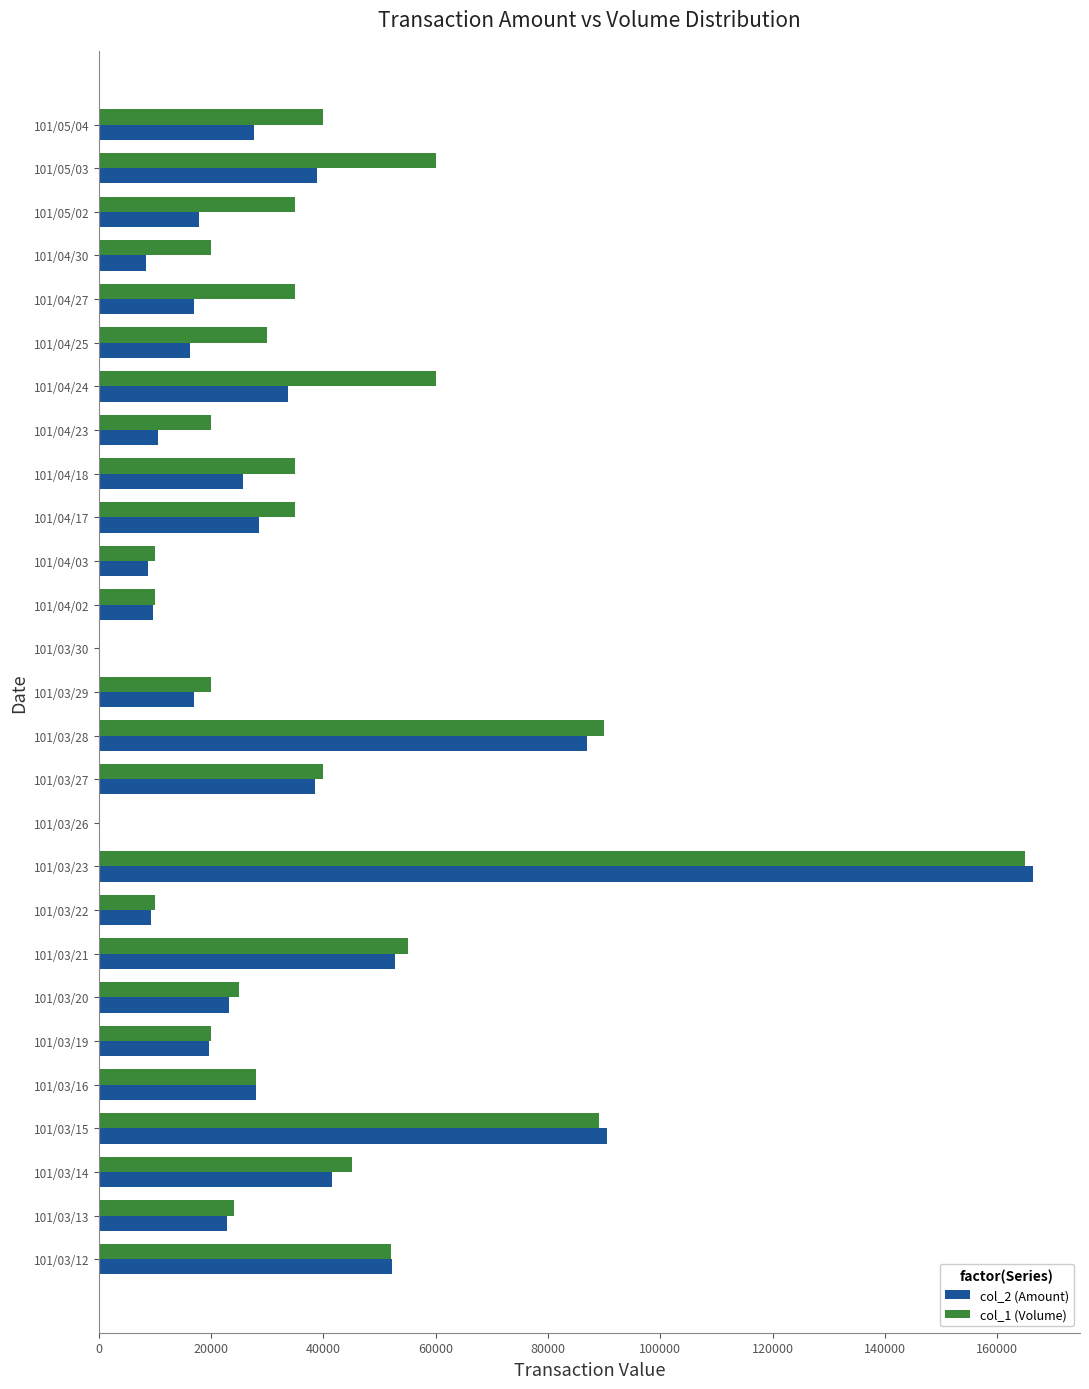

At which category is the sum across all series the highest?

101/03/23